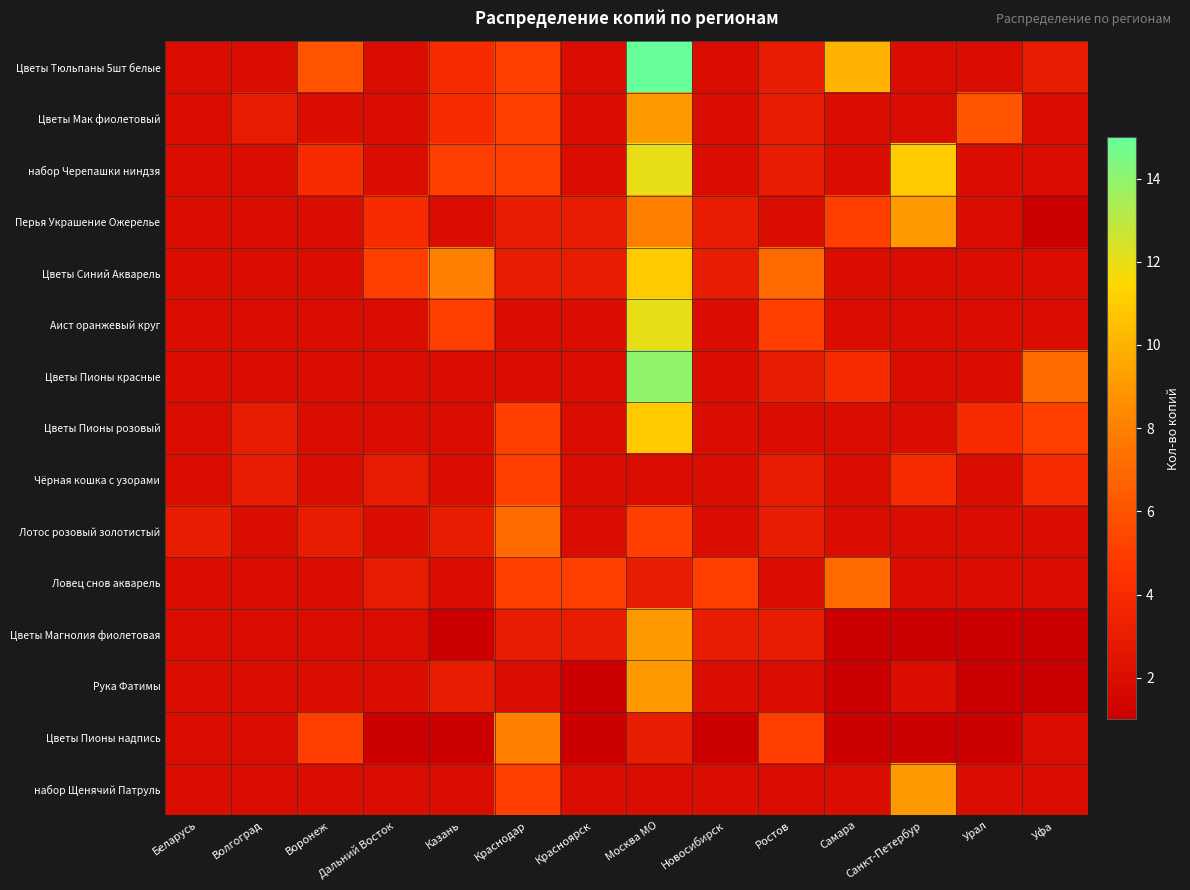

Rank the series at Москва МО from highest to lowest value.

Цветы Тюльпаны 5шт белые, Цветы Пионы красные, набор Черепашки ниндзя, Аист оранжевый круг, Цветы Синий Акварель, Цветы Пионы розовый, Цветы Мак фиолетовый, Цветы Магнолия фиолетовая, Рука Фатимы, Перья Украшение Ожерелье, Лотос розовый золотистый, Ловец снов акварель, Цветы Пионы надпись, Чёрная кошка с узорами, набор Щенячий Патруль